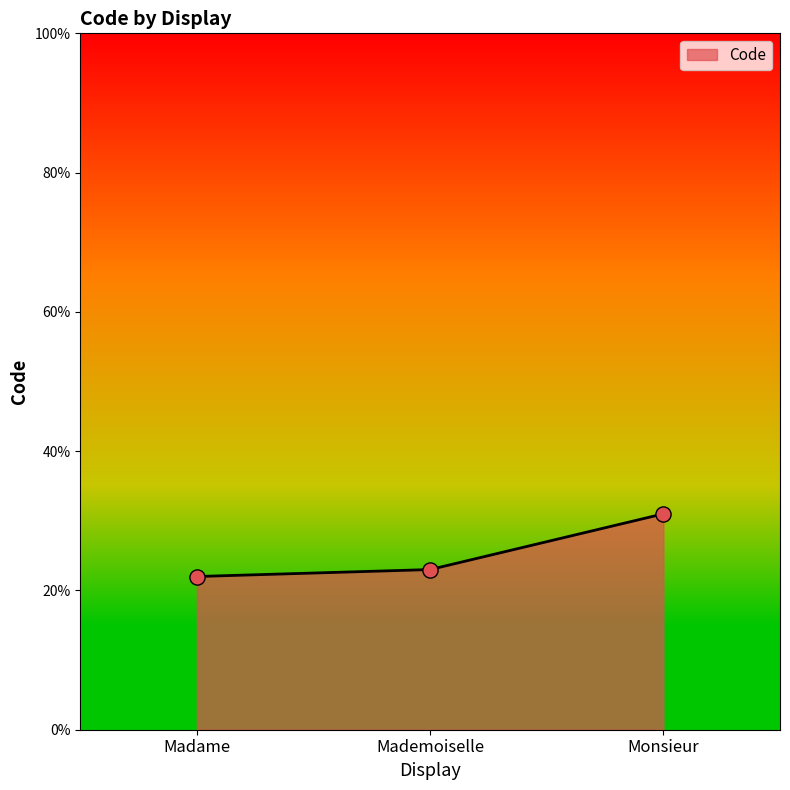

What is the change in value from Mademoiselle to Monsieur?

+8